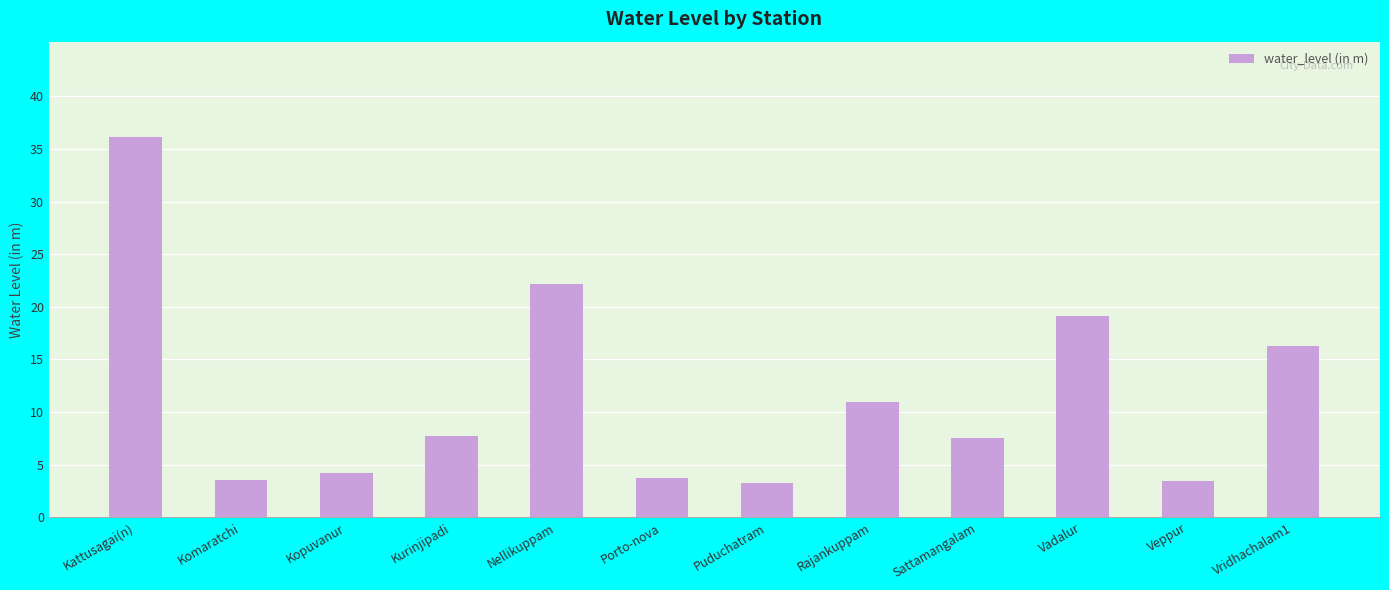

What is the minimum value shown in the chart?

3.2